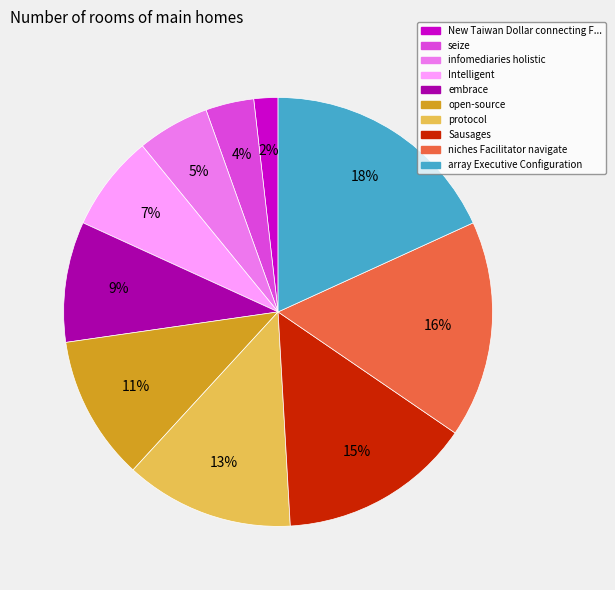

To the nearest percent, what is the difference between the seize and New Taiwan Dollar connecting F... slice percentages?

2%